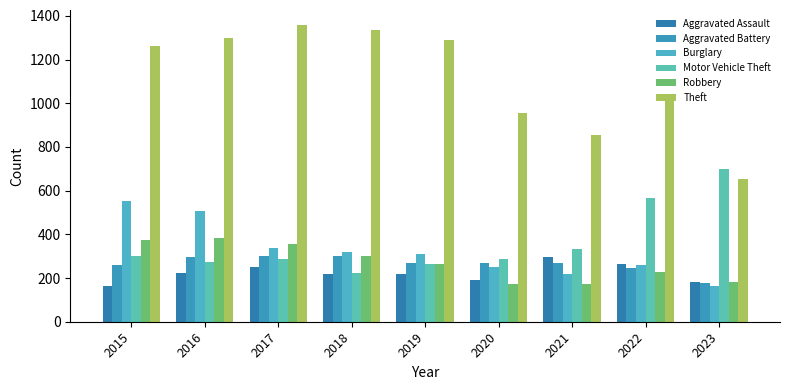

What is the difference between the Aggravated Assault values at 2022 and 2017?

13